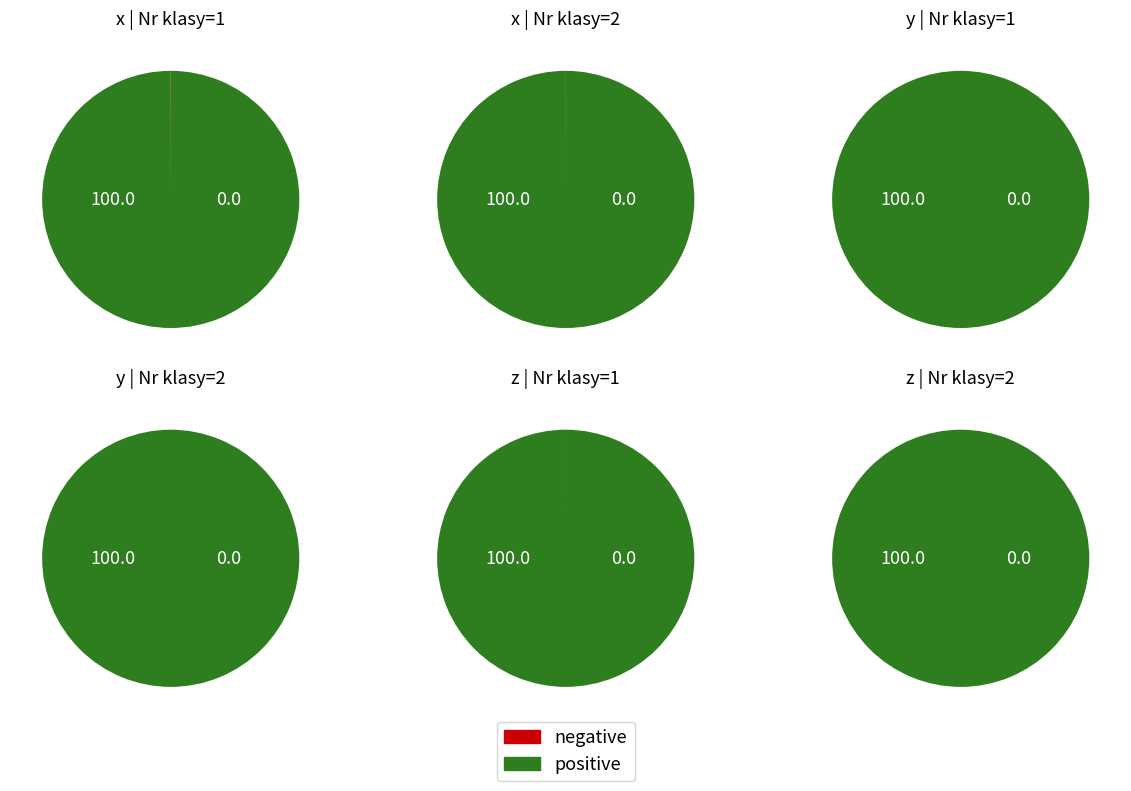

How many slices are in this pie chart?

2